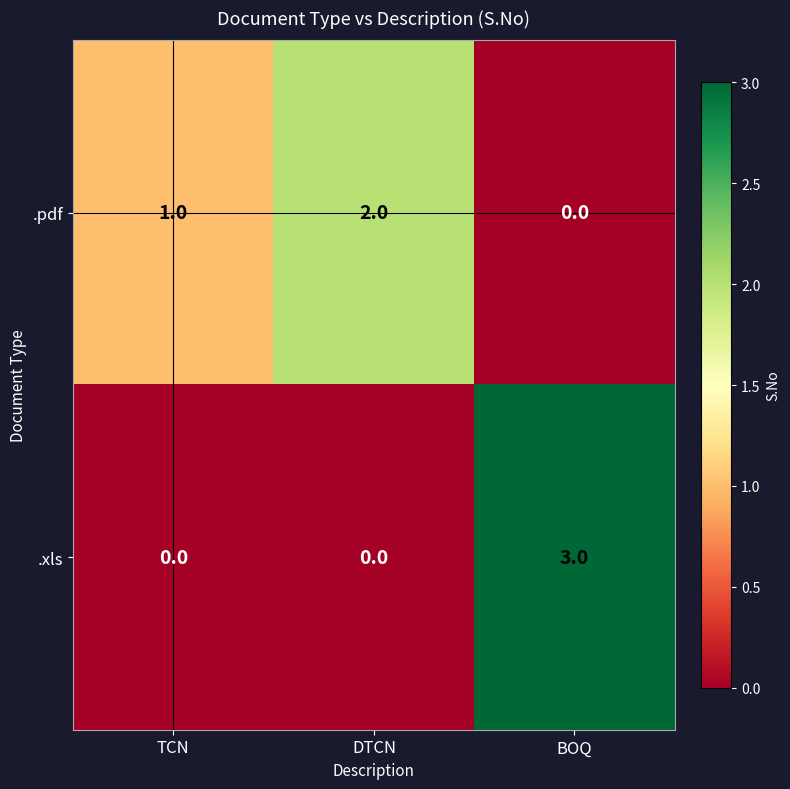

At BOQ, list the series in order from smallest to largest.

.pdf, .xls